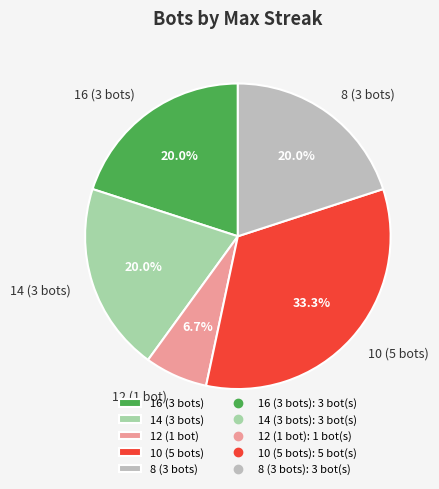

The 16 (3 bots) slice represents 6% of the pie. True or false?

False